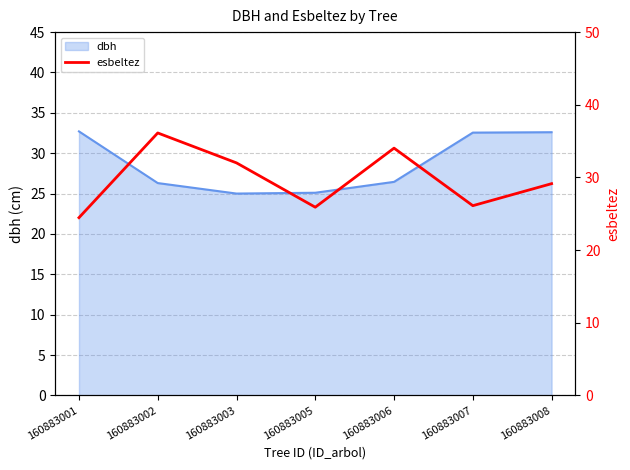

What is the maximum value for dbh?

32.7